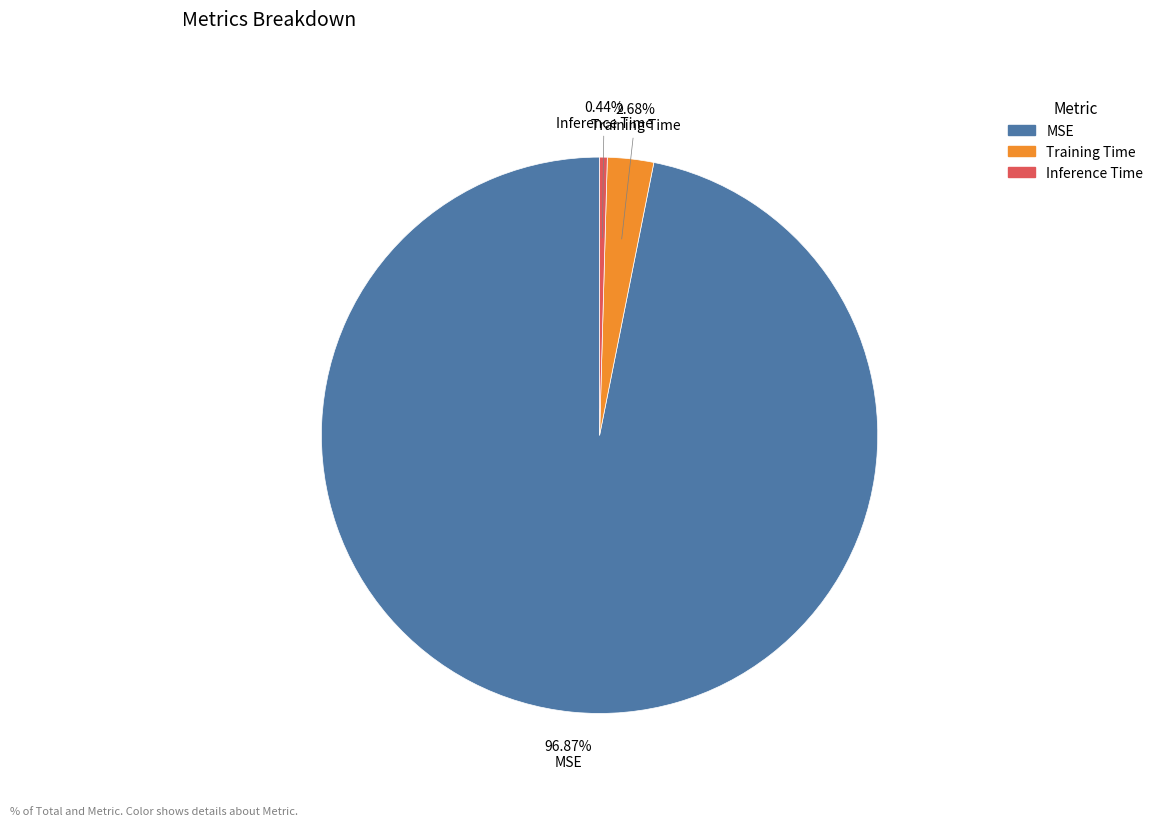

To the nearest percent, what is the combined percentage of MSE and Training Time?

100%